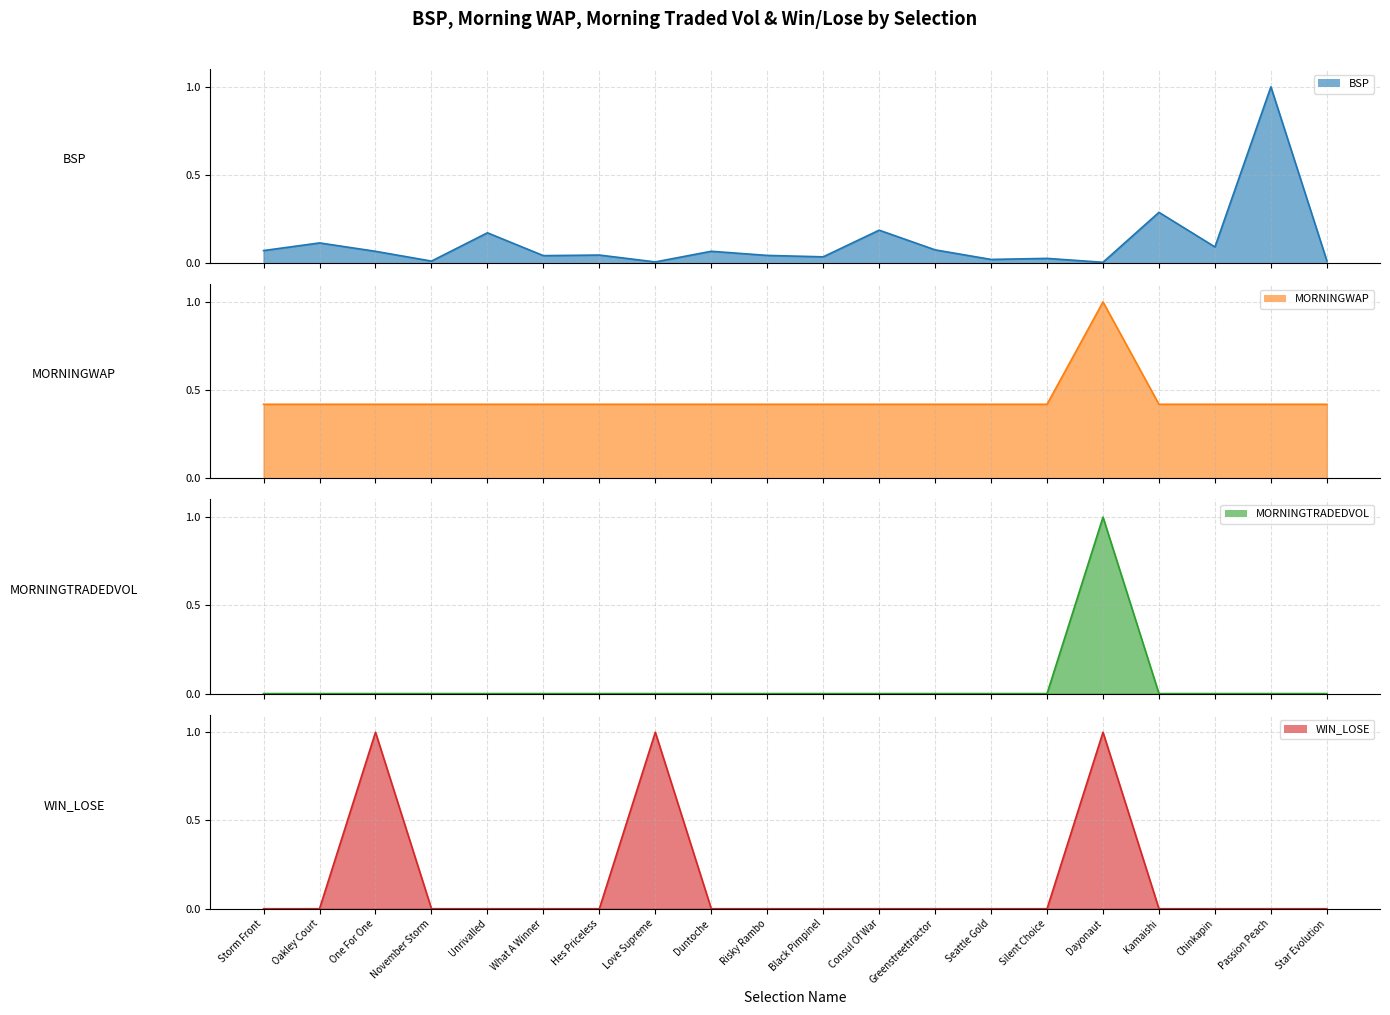

True or false: BSP and WIN_LOSE cross at least once.

True